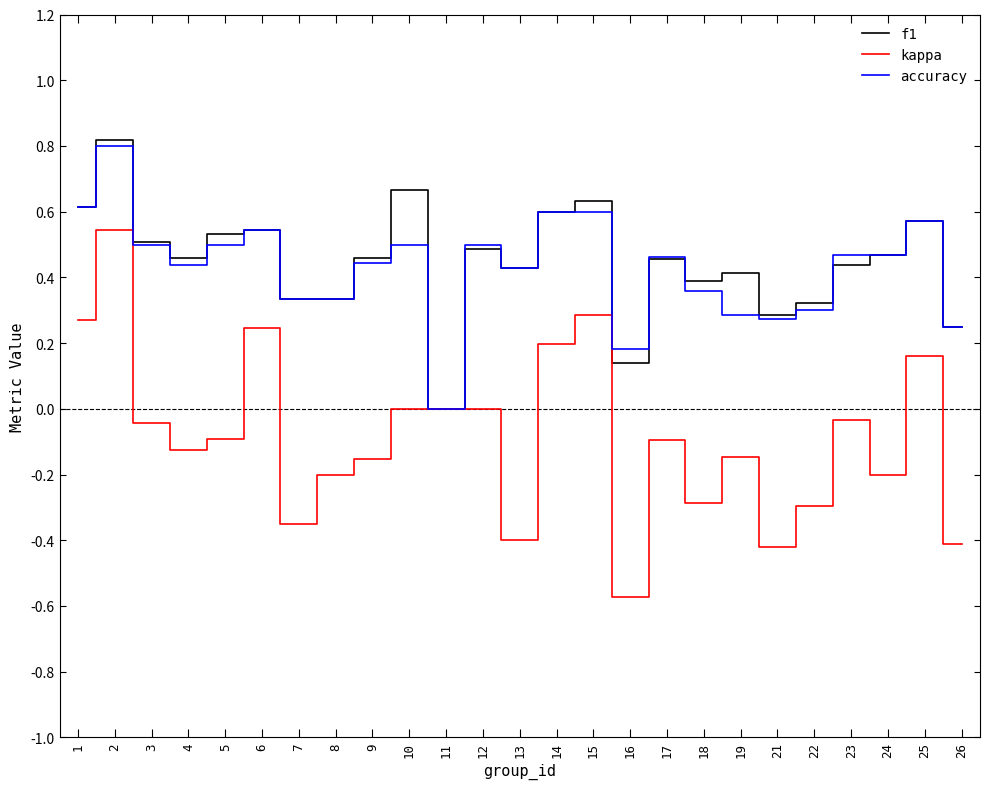

Which series changed the most between 12 and 14?

kappa